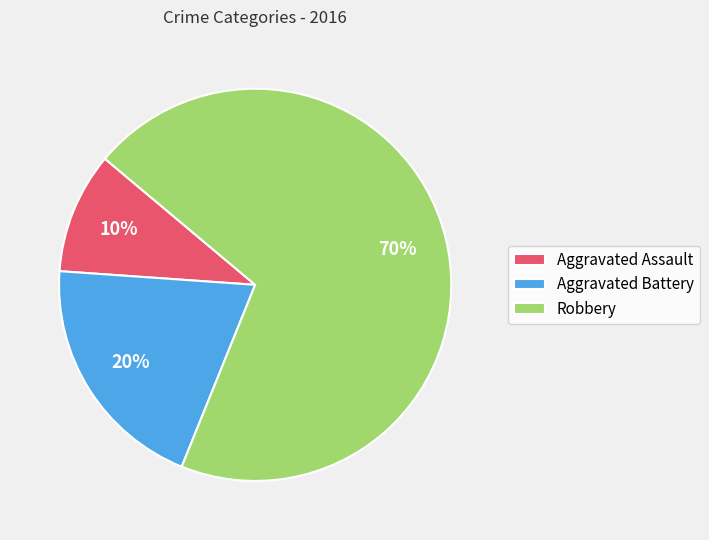

Which slice is the smallest?

Aggravated Assault